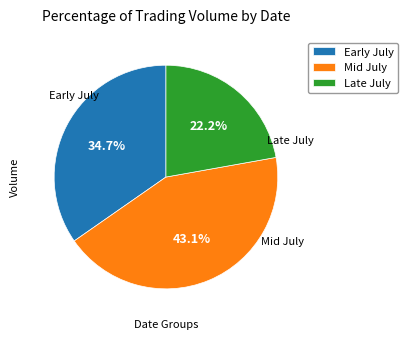

Between Early July and Late July, which is larger?

Early July